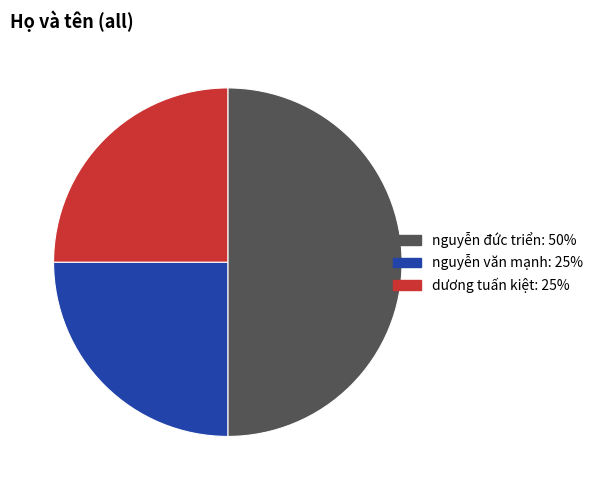

Is the sum of dương tuấn kiệt and nguyễn đức triển greater than half?

Yes